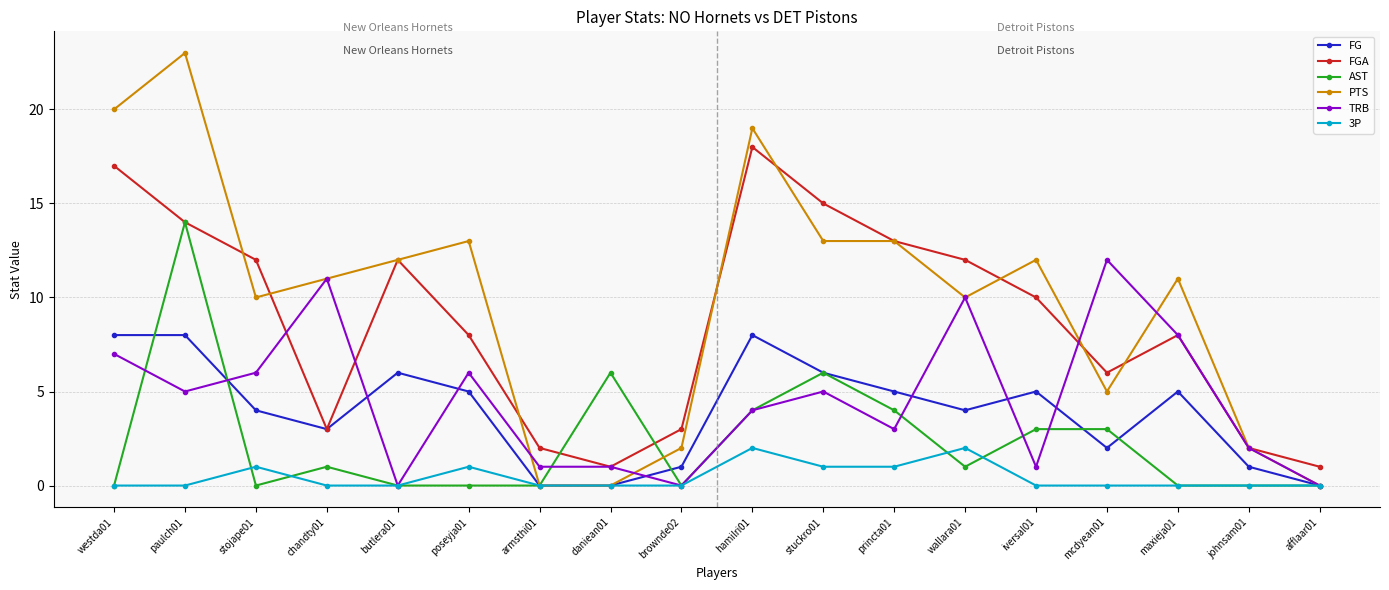

What is the difference between the highest and lowest values at poseyja01?

13